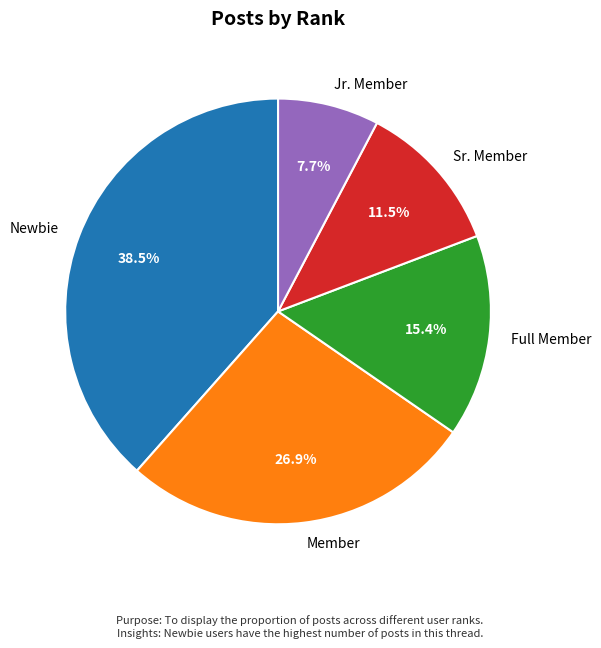

Is the sum of Sr. Member and Full Member greater than half?

No